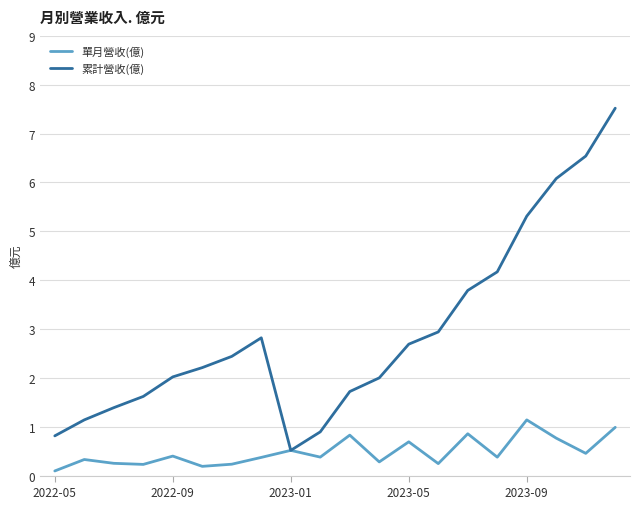

List the series in order of their peak value, highest first.

累計營收(億), 單月營收(億)